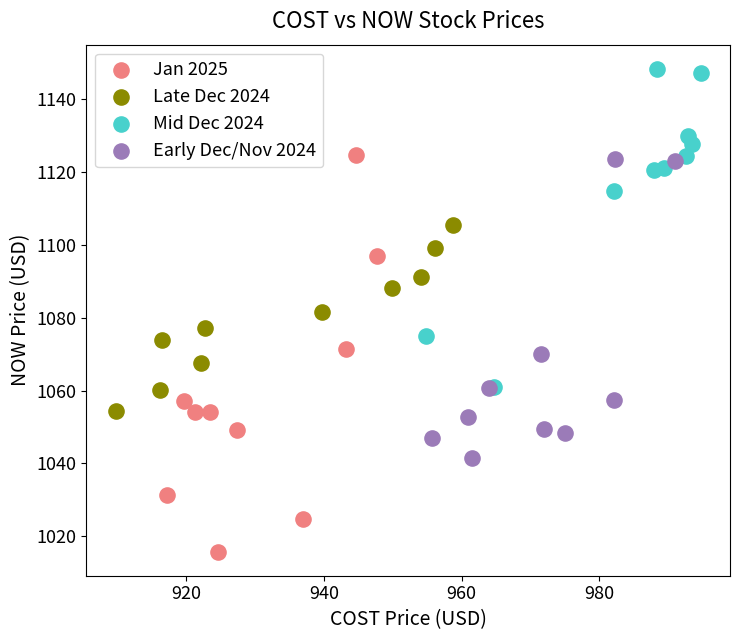

Which series has the largest Y range (max minus min)?

Jan 2025